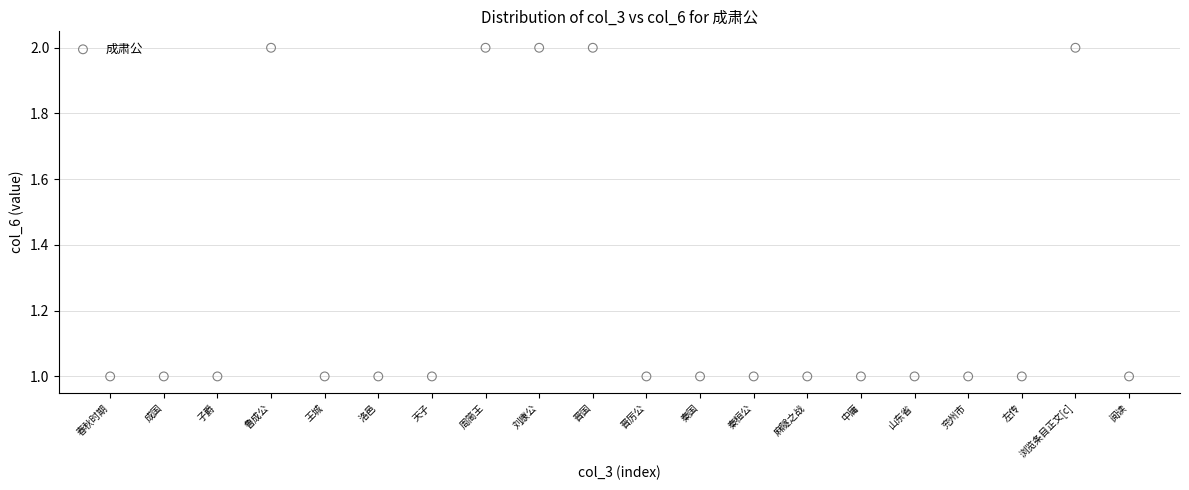

What is the range of X values (max minus min)?

19